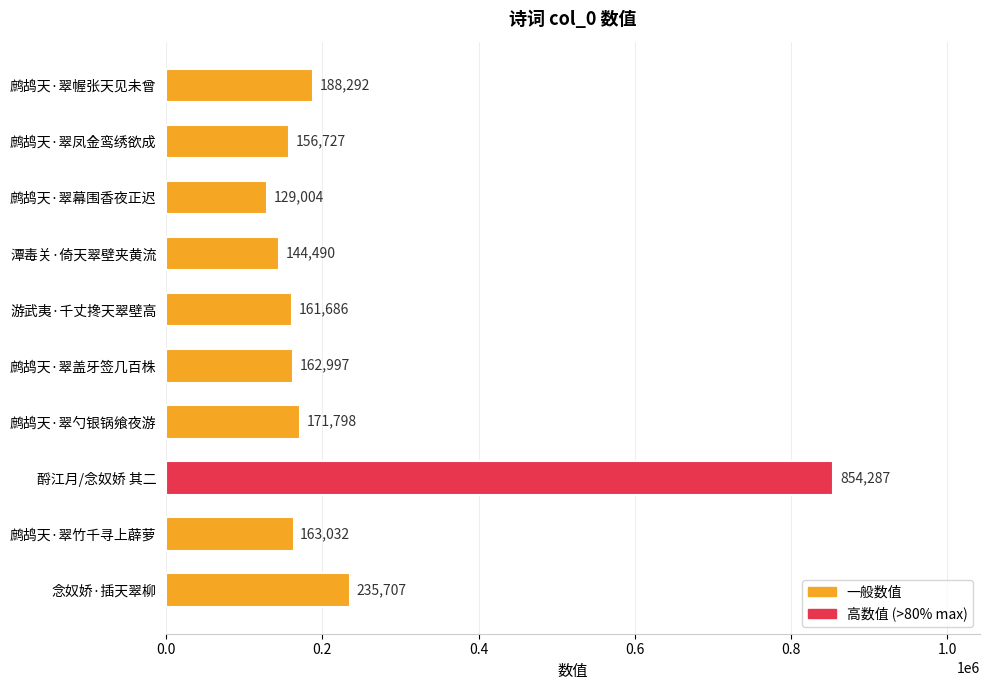

What is the label of the 8th bar from the bottom?

鹧鸪天·翠幕围香夜正迟